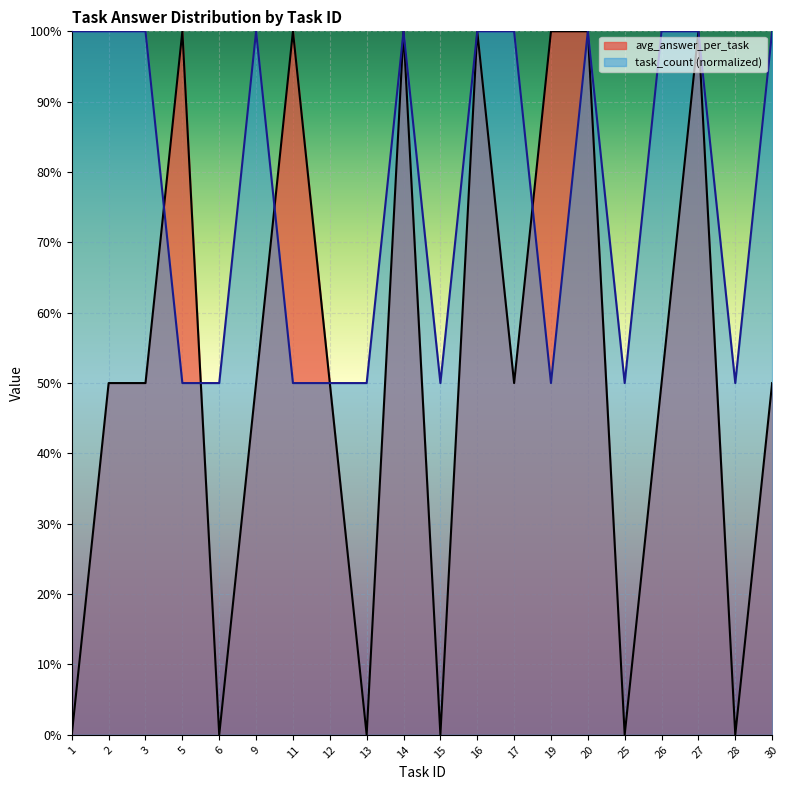

After their last crossing, which series has the higher values: task_count or avg_answer_per_task?

avg_answer_per_task